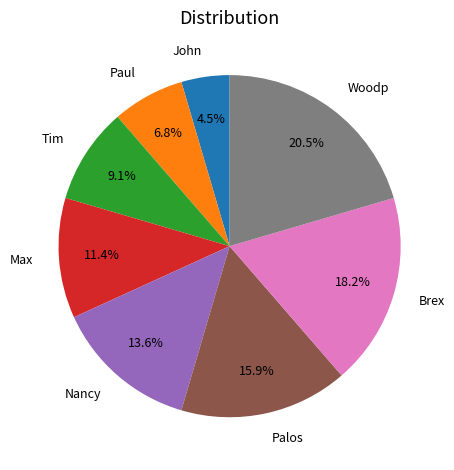

Does any single category account for the majority?

No